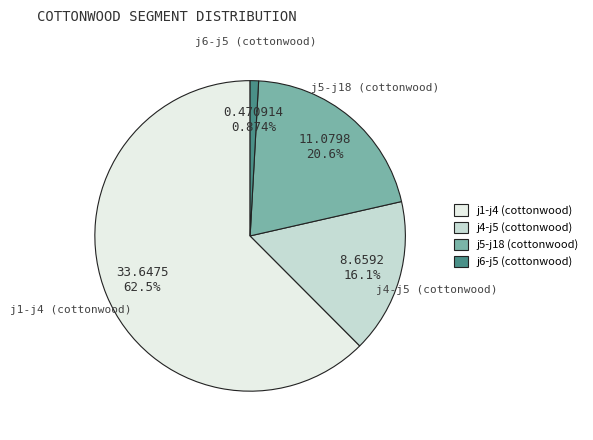

Is it true that j6-j5 (cottonwood) is 12% of the pie?

False